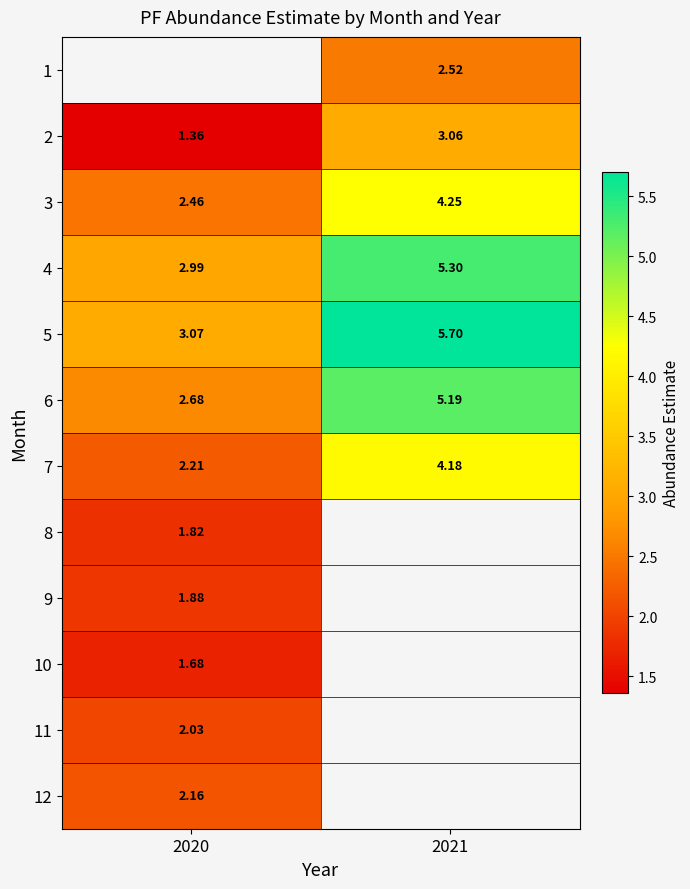

What value does the 11 series have at 2020?

2.0